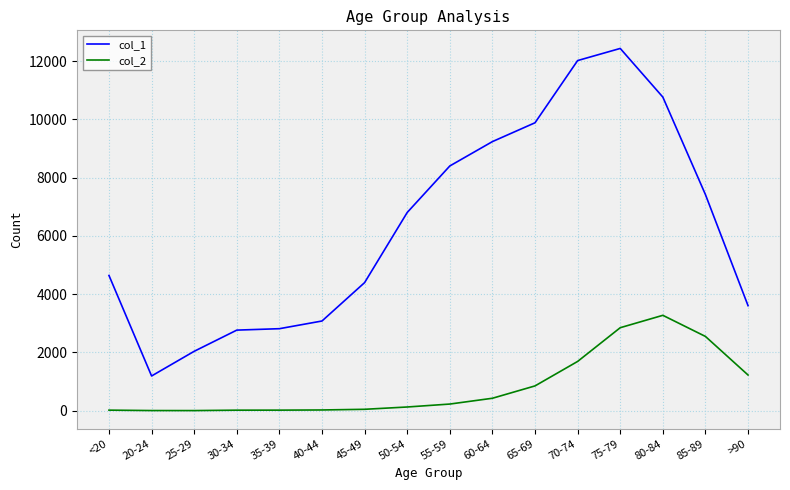

At which category is the sum across all series the highest?

75-79